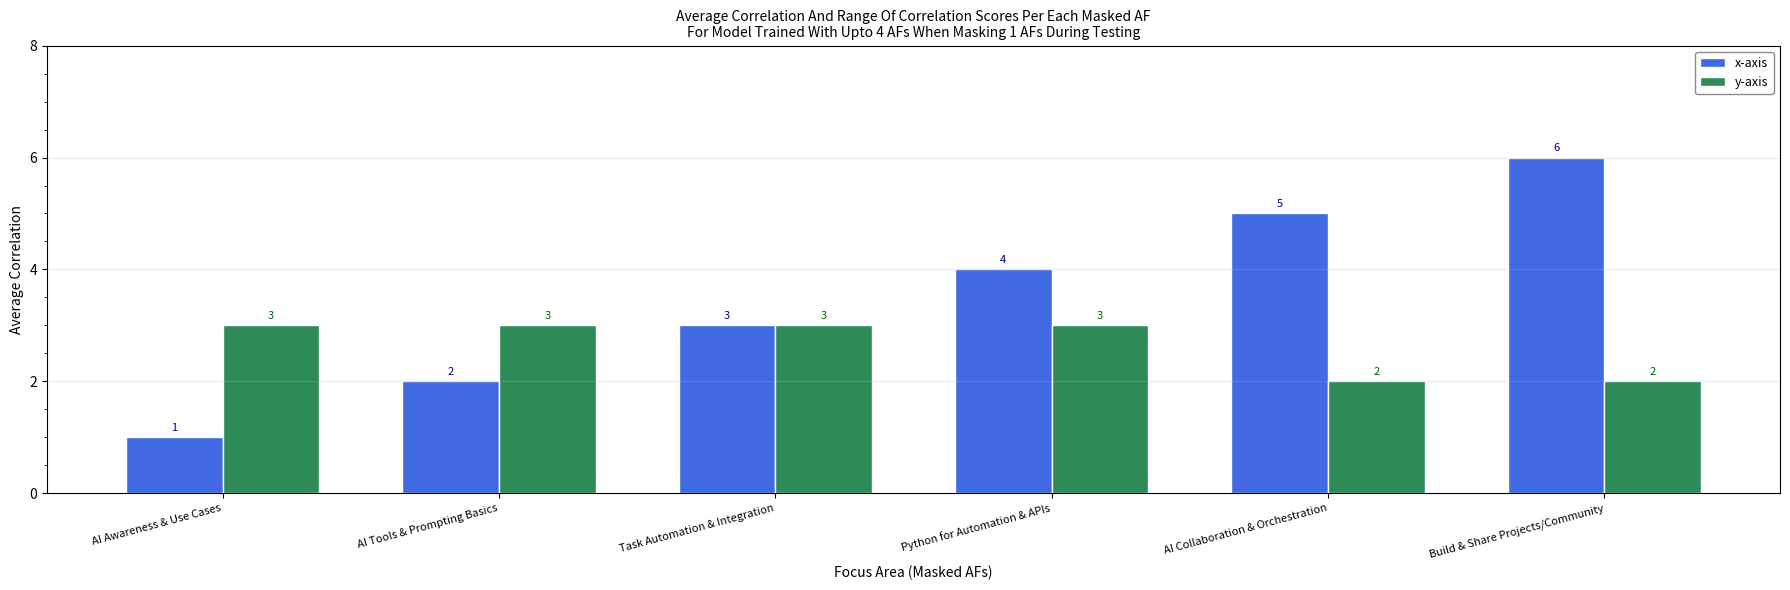

Which series has the widest spread of values?

x-axis